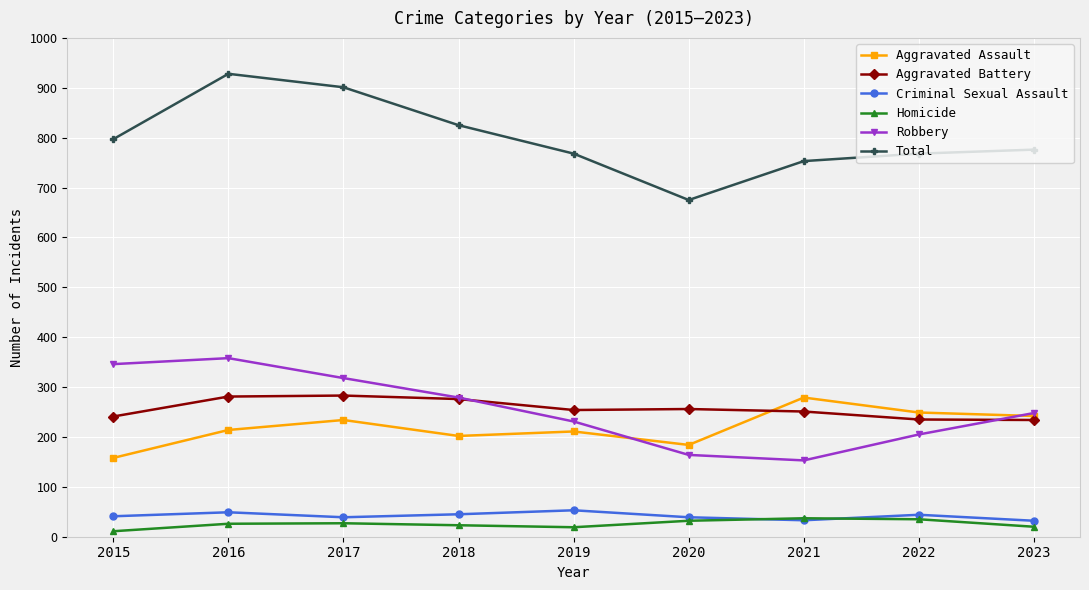

What value does the Homicide series have at 2019, to the nearest 5?

20